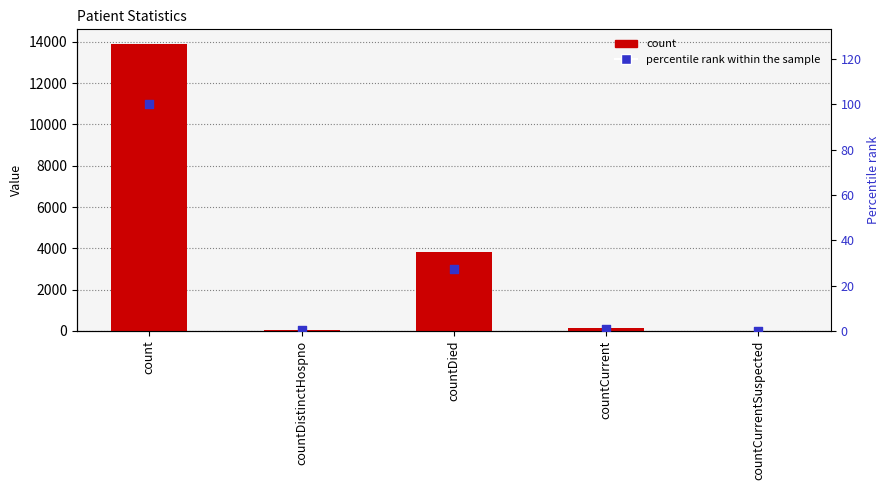

What are all the series names shown in the legend?

count, percentile rank within the sample